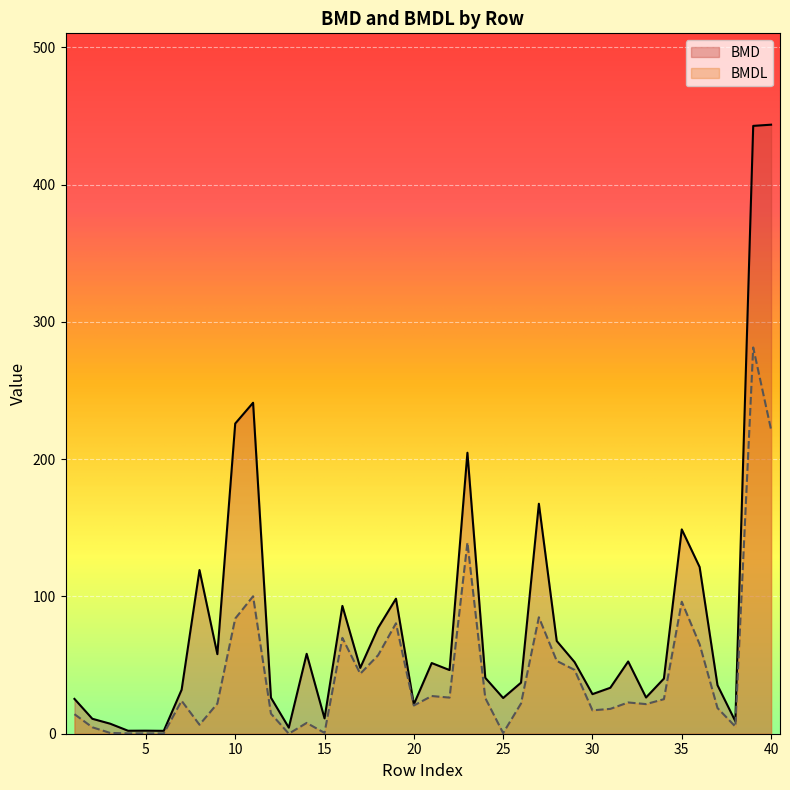

List the series in order of their overall mean, highest first.

BMD, BMDL